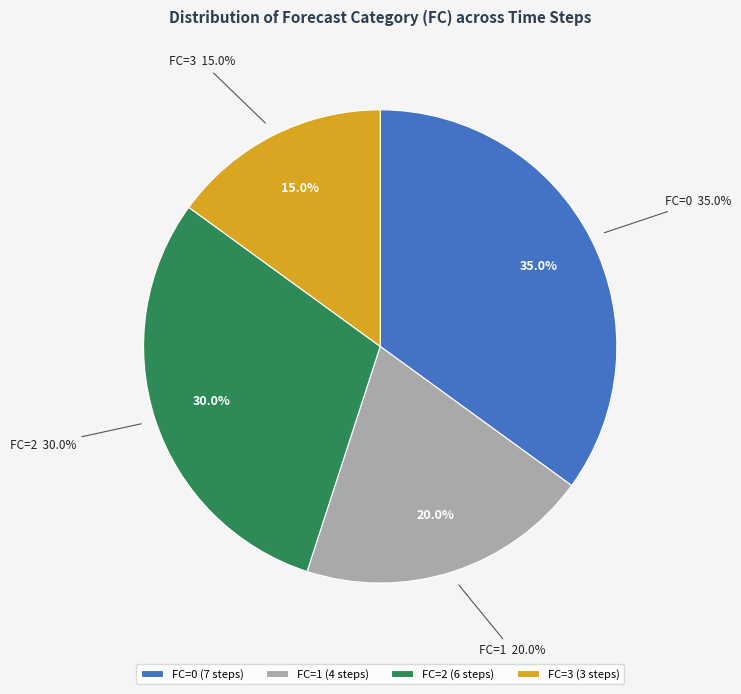

What is the total percentage of FC=2 and FC=3?

45.0%